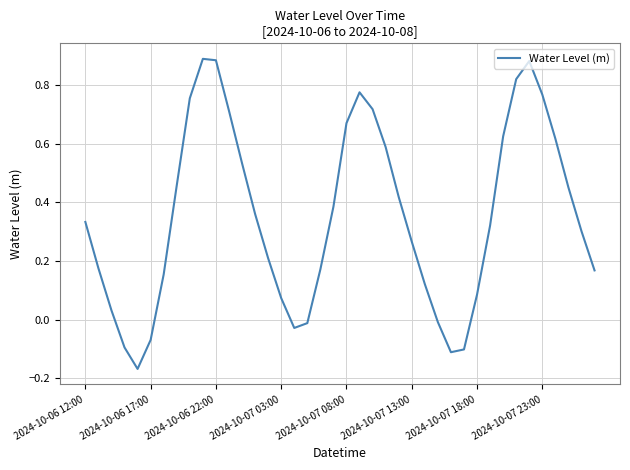

What is the difference between the maximum and minimum values?

1.1